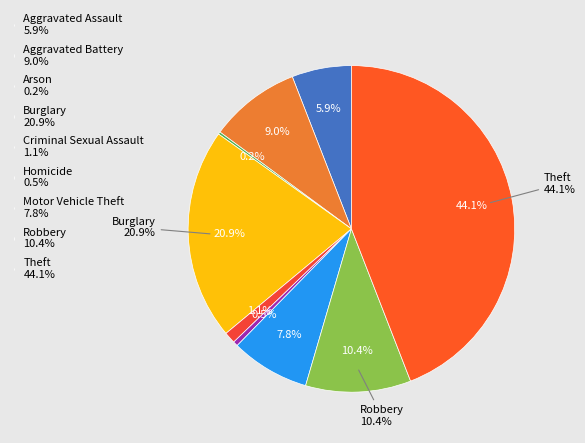

Between Theft and Homicide, which is larger?

Theft